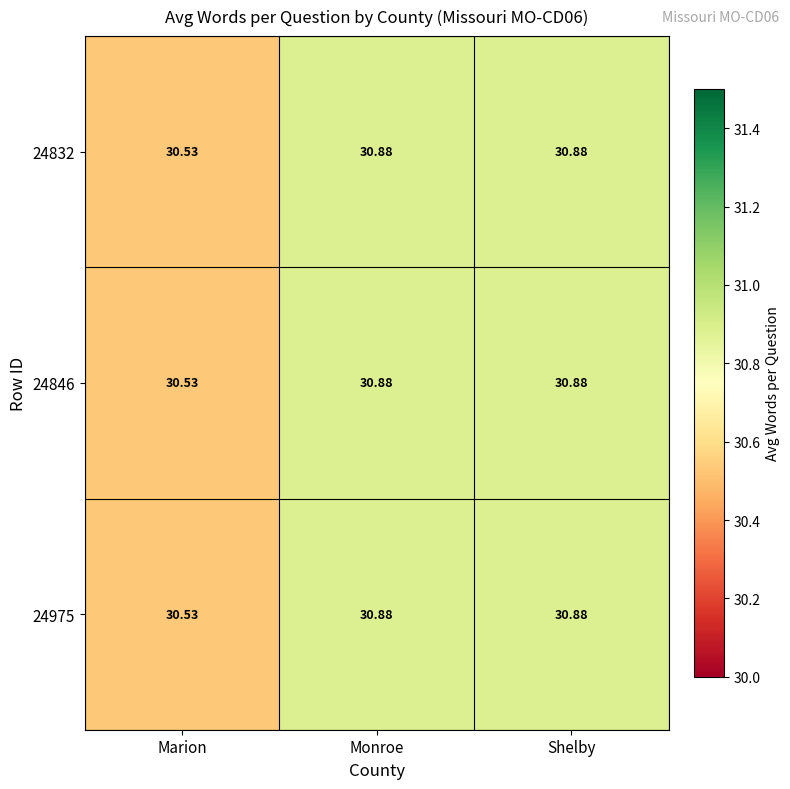

At which label is 24832 closest to 30?

Marion